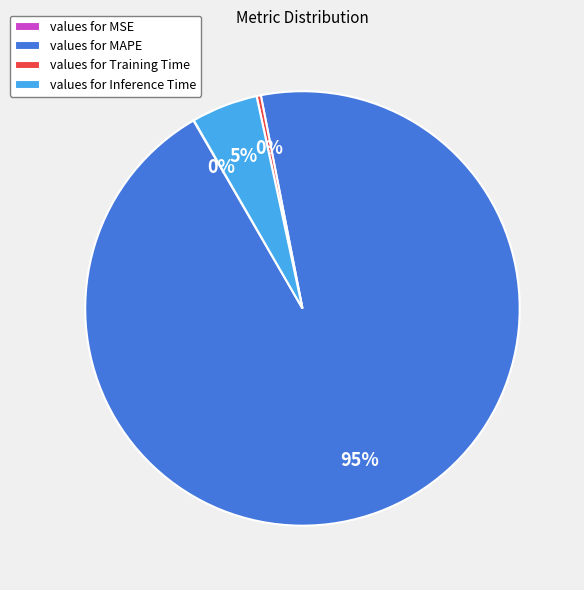

To the nearest percent, what is the average slice percentage?

25%